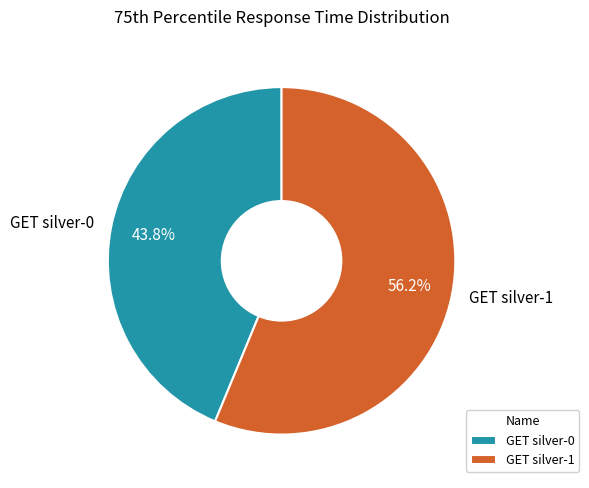

To the nearest percent, what is the average slice percentage?

50%